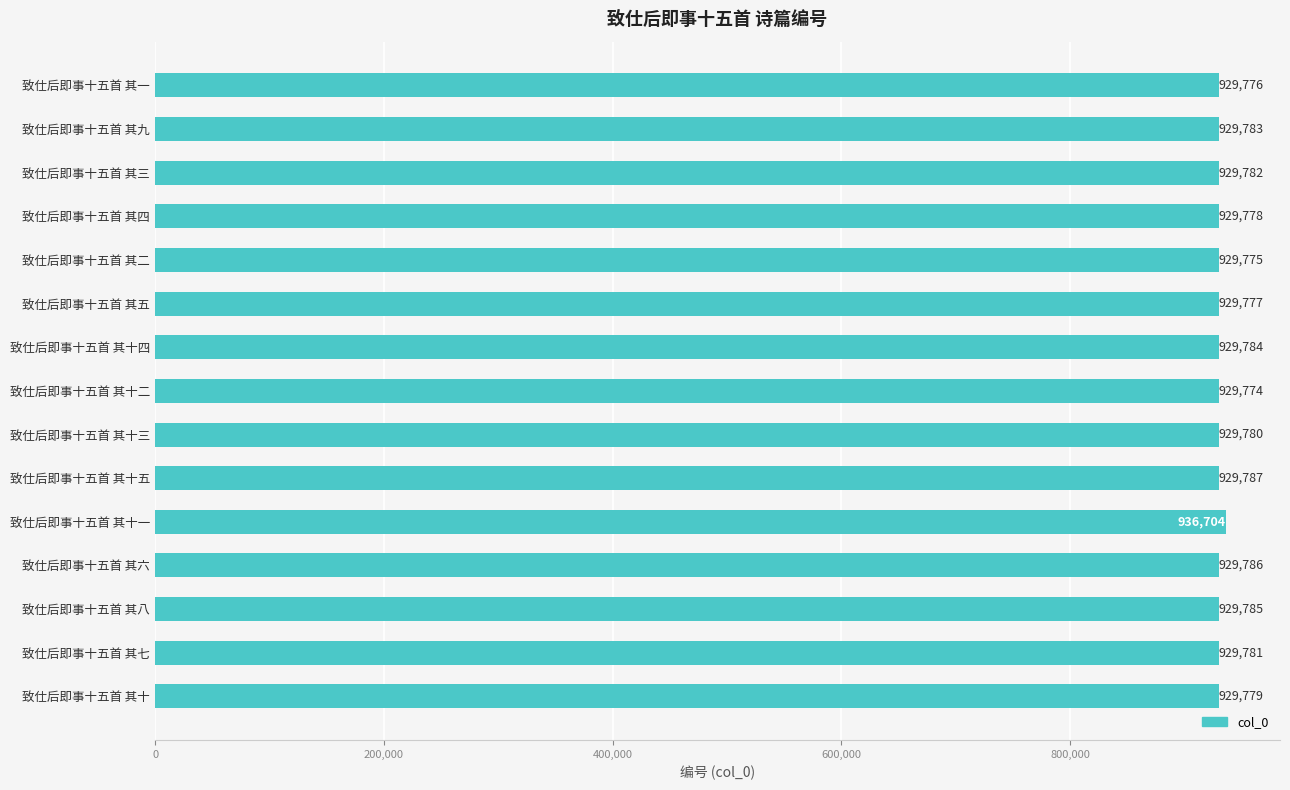

Which has a higher value, 致仕后即事十五首 其八 or 致仕后即事十五首 其五?

致仕后即事十五首 其八